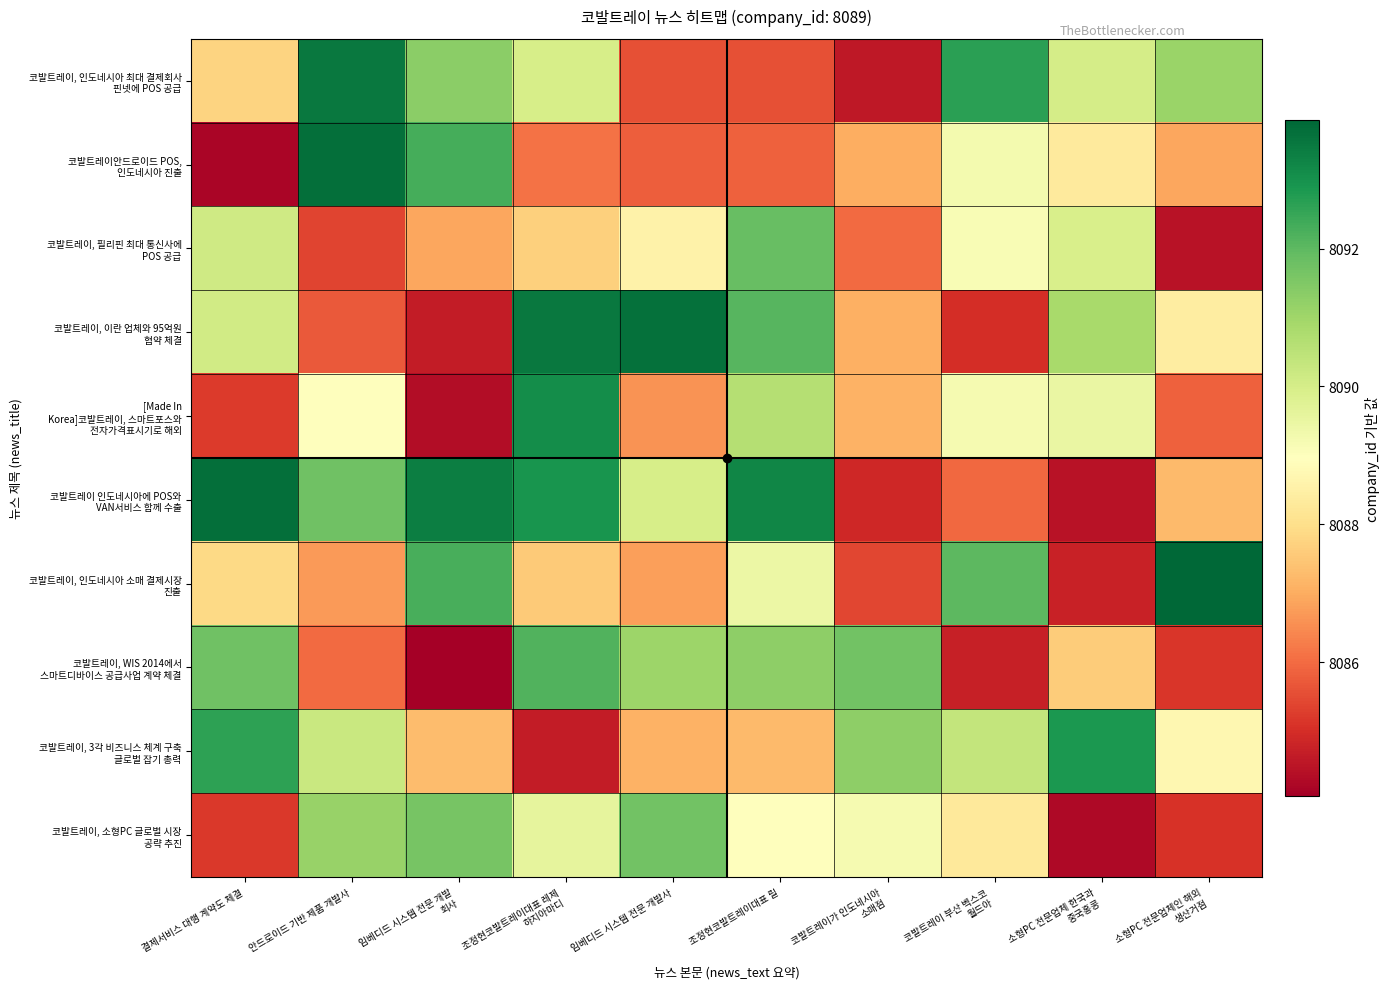

Which series has the largest total across all categories?

코발트레이 인도네시아에 POS와 VAN서비스 함께 수출